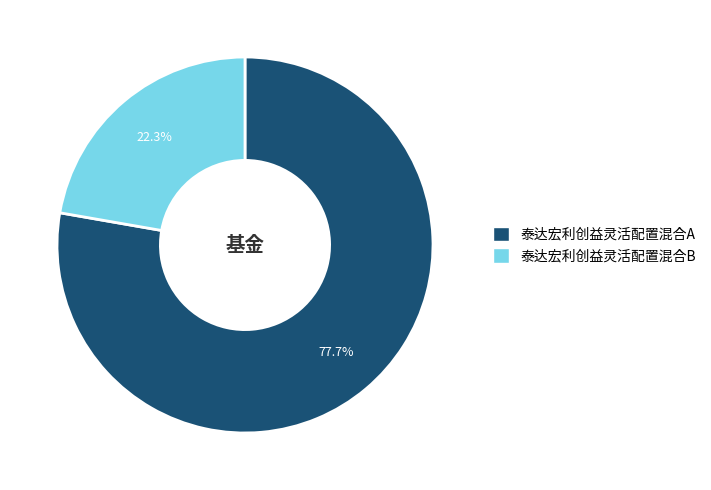

How many segments does this pie chart have?

2